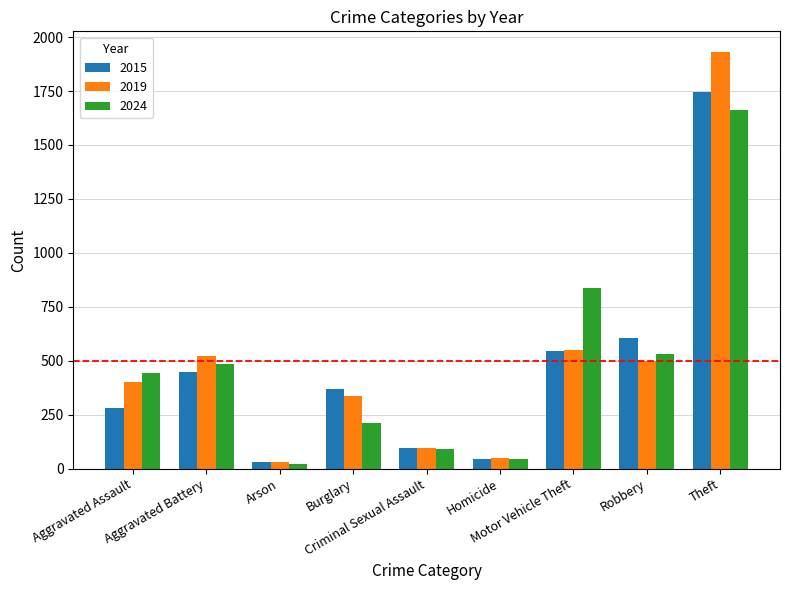

Reading left to right, what are all the values shown in this chart?

2015: Aggravated Assault=282	Aggravated Battery=448	Arson=31	Burglary=368	Criminal Sexual Assault=95	Homicide=44	Motor Vehicle Theft=543	Robbery=606	Theft=1747
2019: Aggravated Assault=400	Aggravated Battery=524	Arson=29	Burglary=338	Criminal Sexual Assault=96	Homicide=48	Motor Vehicle Theft=549	Robbery=501	Theft=1930
2024: Aggravated Assault=445	Aggravated Battery=484	Arson=21	Burglary=210	Criminal Sexual Assault=90	Homicide=46	Motor Vehicle Theft=836	Robbery=533	Theft=1663